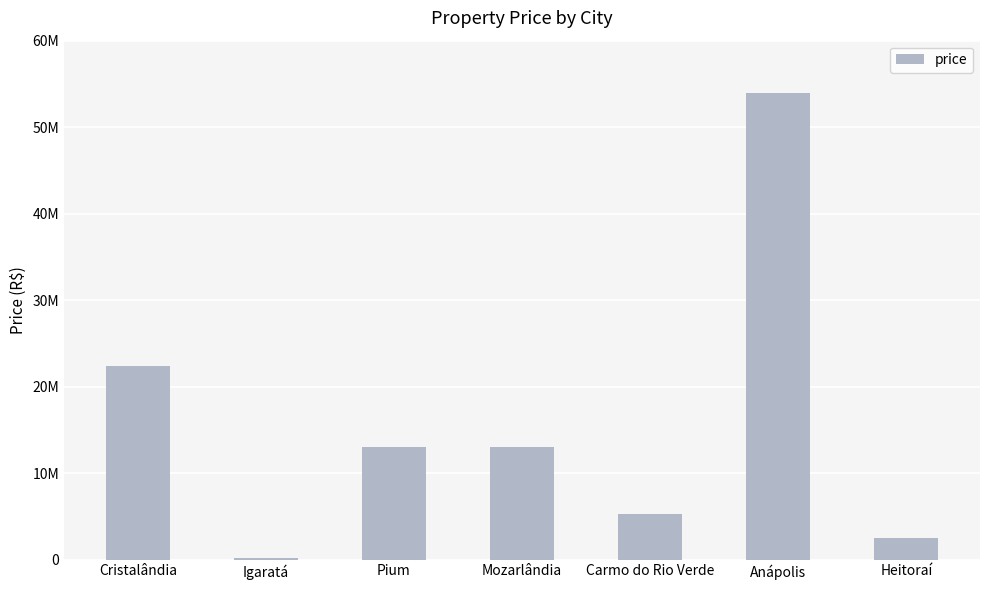

What is the sum of all values?

110345000